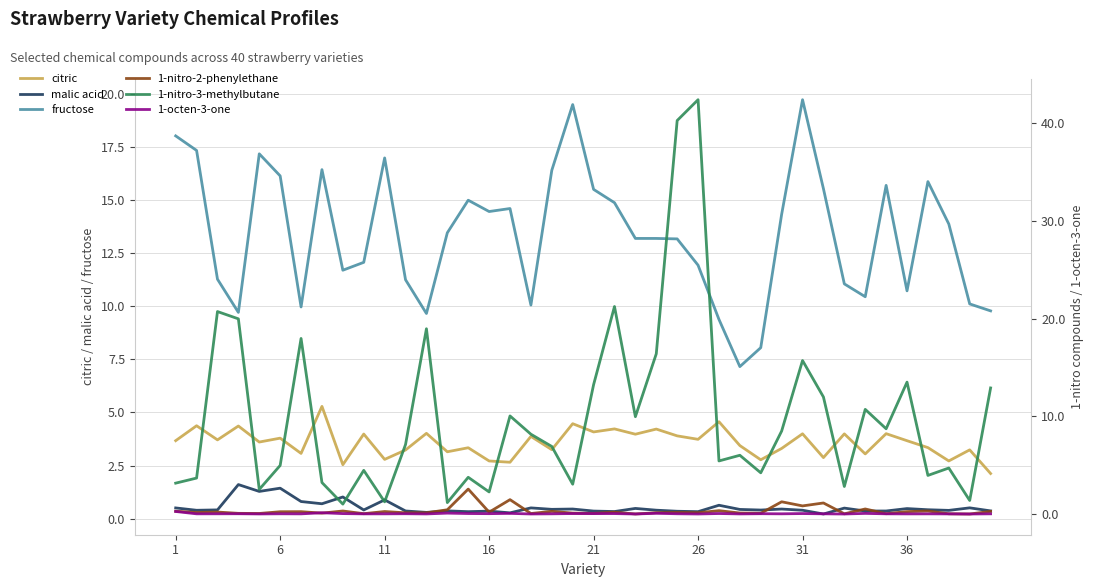

What is the highest value of the citric series?

5.3